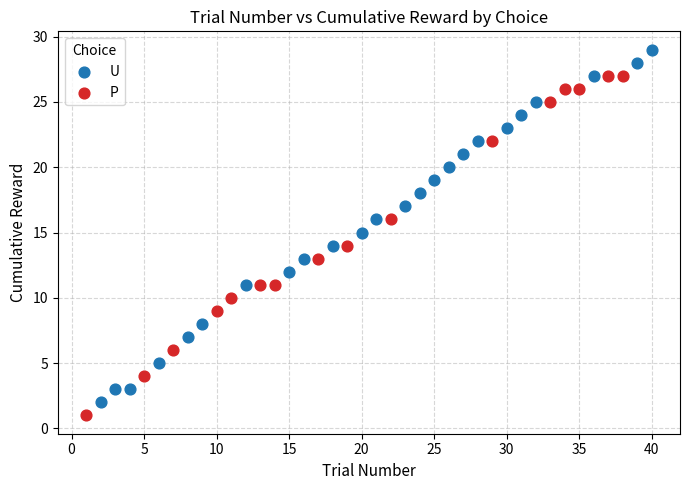

Which series contains the highest Y value?

U